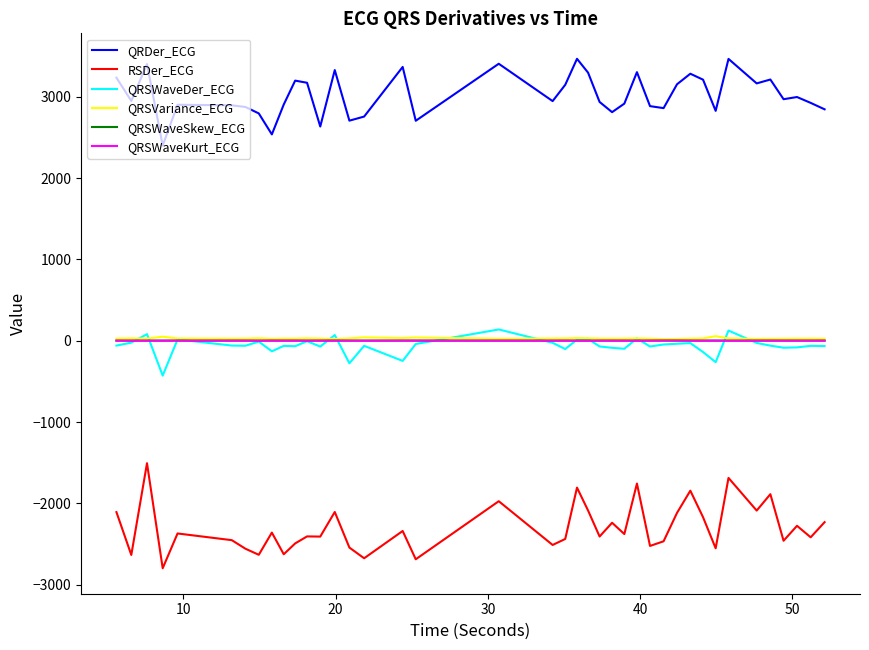

What is the difference between the maximum and minimum values in the QRSVariance_ECG series?

35.1